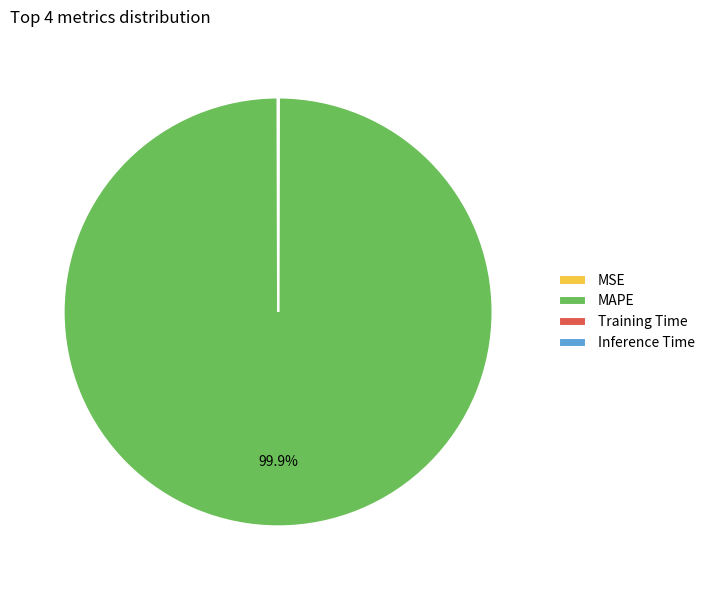

Which slice is the largest?

MAPE